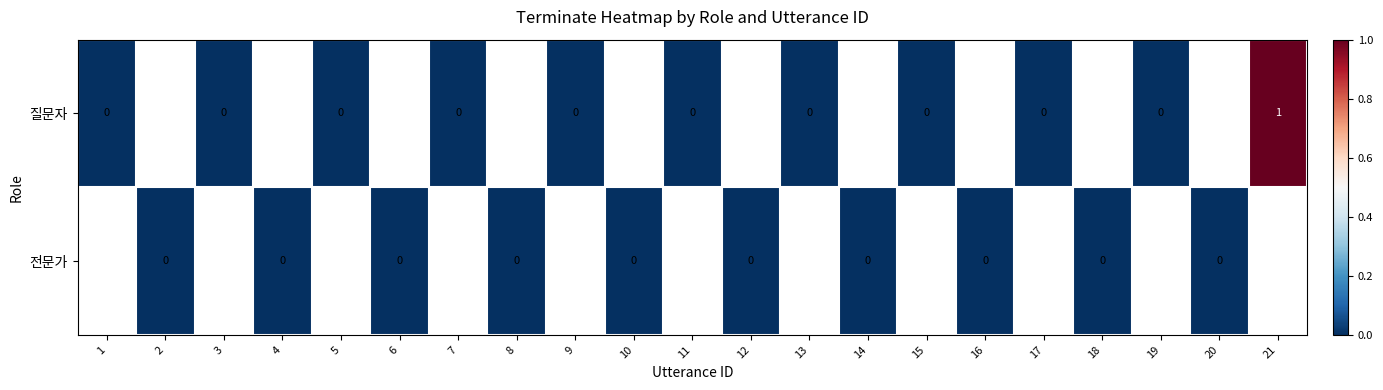

Which has a higher value, 2 or 13?

13